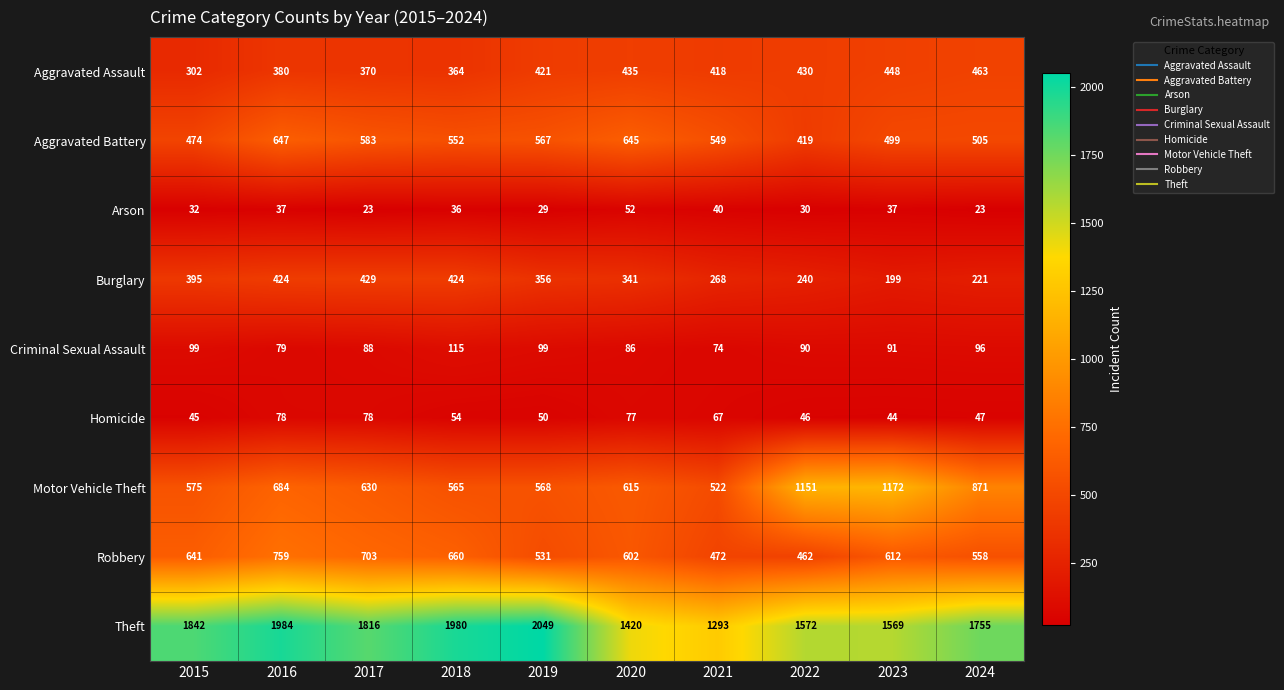

Between 2018 and 2021, which series saw the biggest shift?

Theft